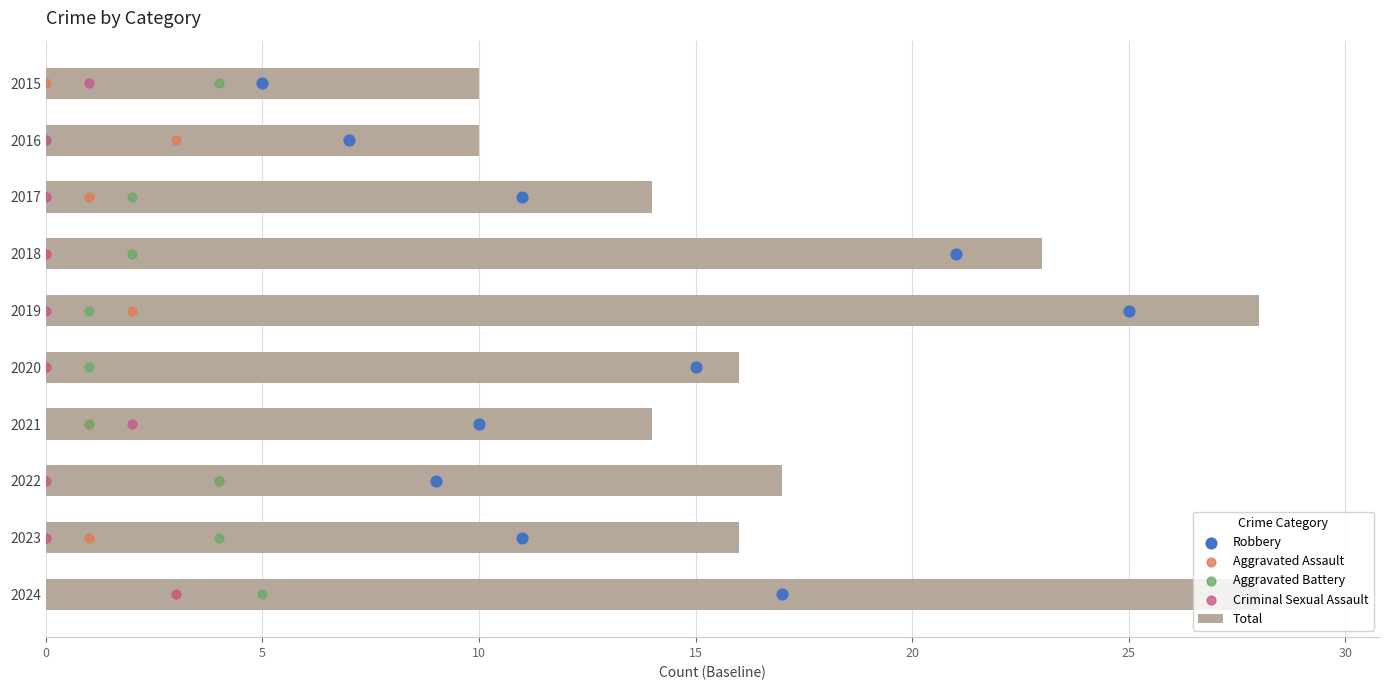

Which series has the largest total across all categories?

Total